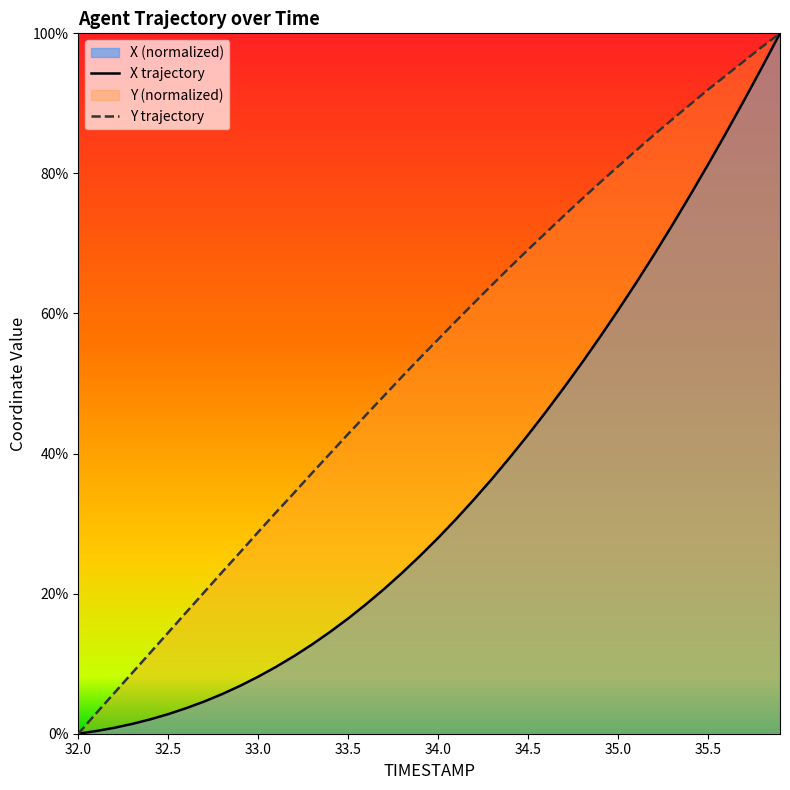

List the series in order of their peak value, highest first.

X, Y